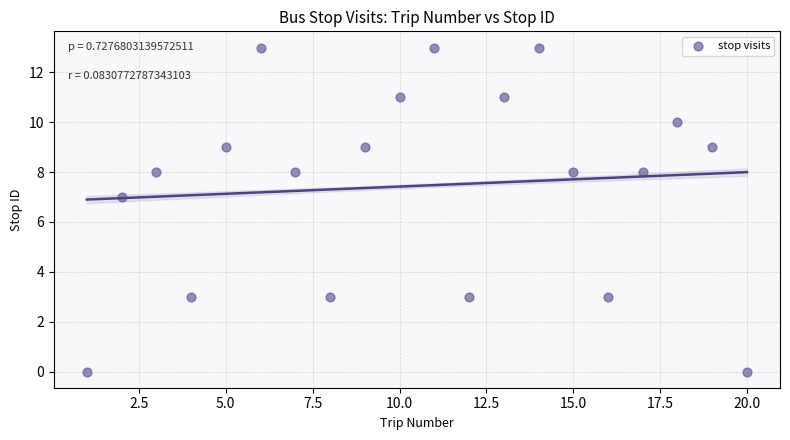

What is the range of X values (max minus min)?

19